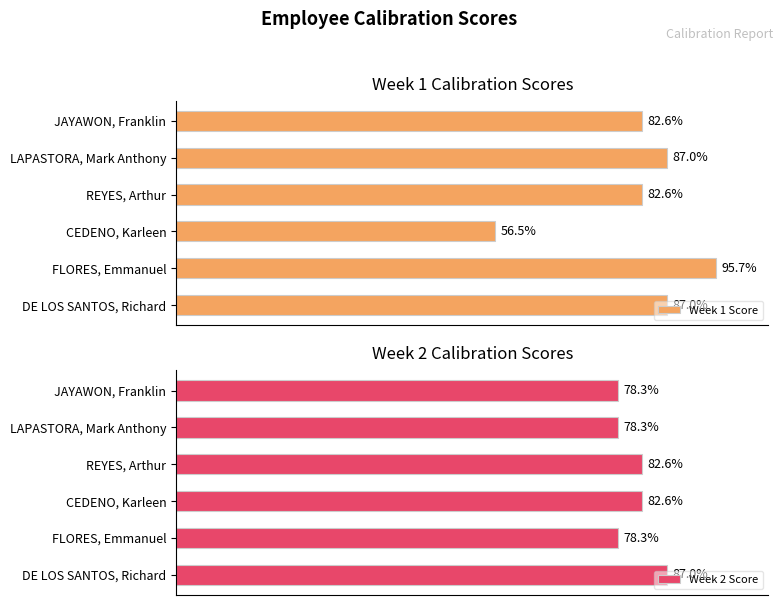

Which series has the widest spread of values?

Week 1 Score